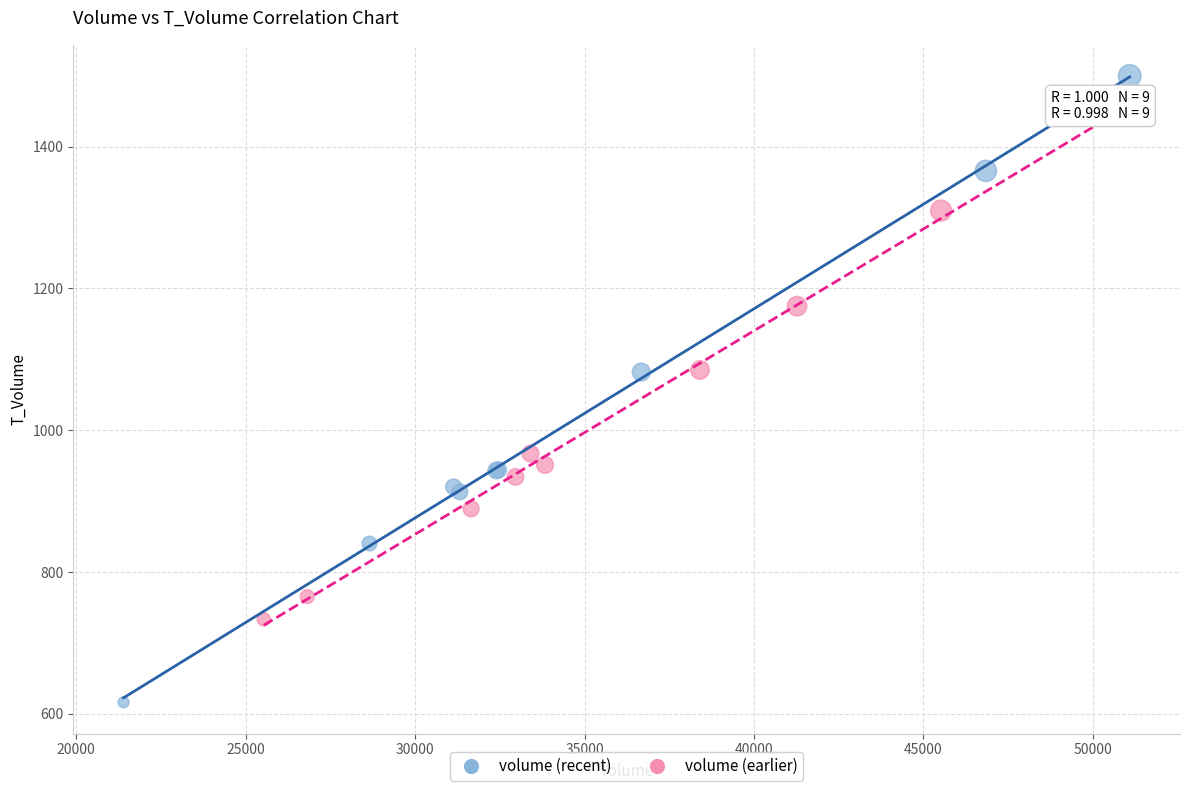

Which series reaches the maximum Y coordinate?

volume (recent)